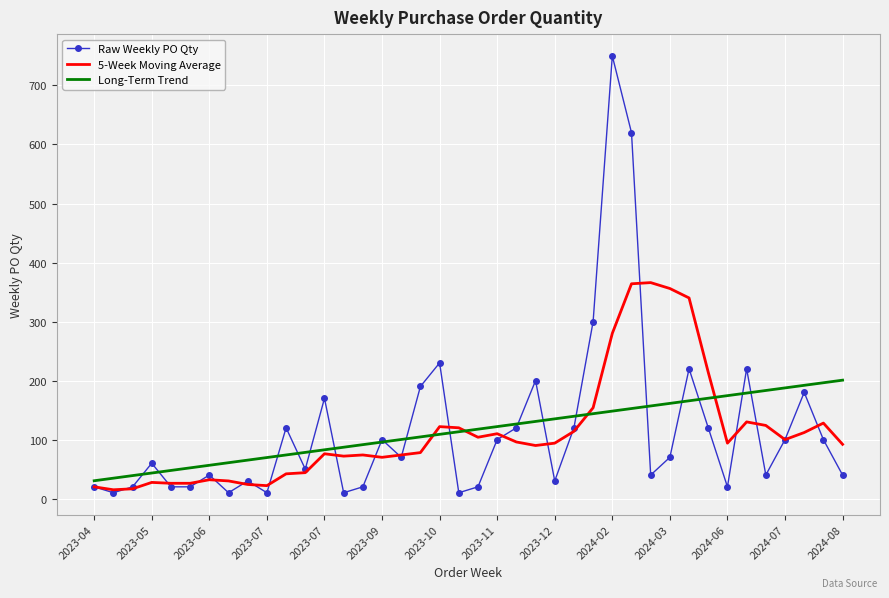

Which series has the widest spread of values?

Raw Weekly PO Qty